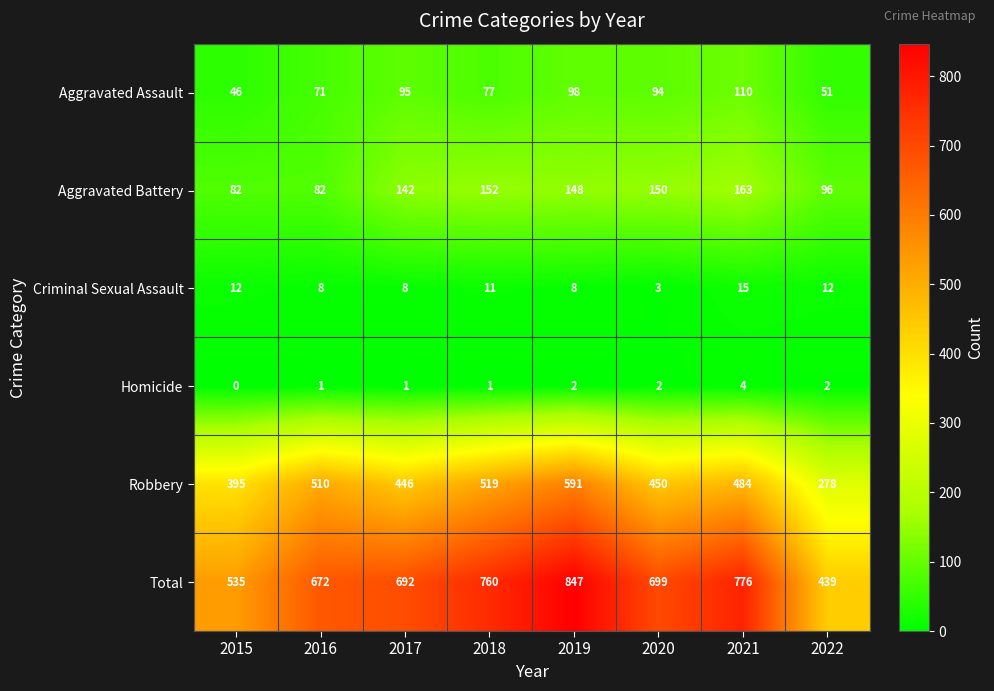

What is the difference between the second highest and minimum values in the Aggravated Assault series?

52